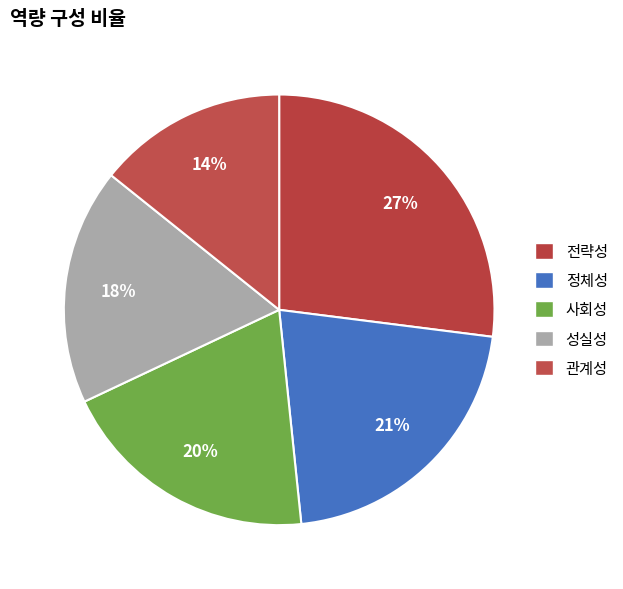

How many segments does this pie chart have?

5